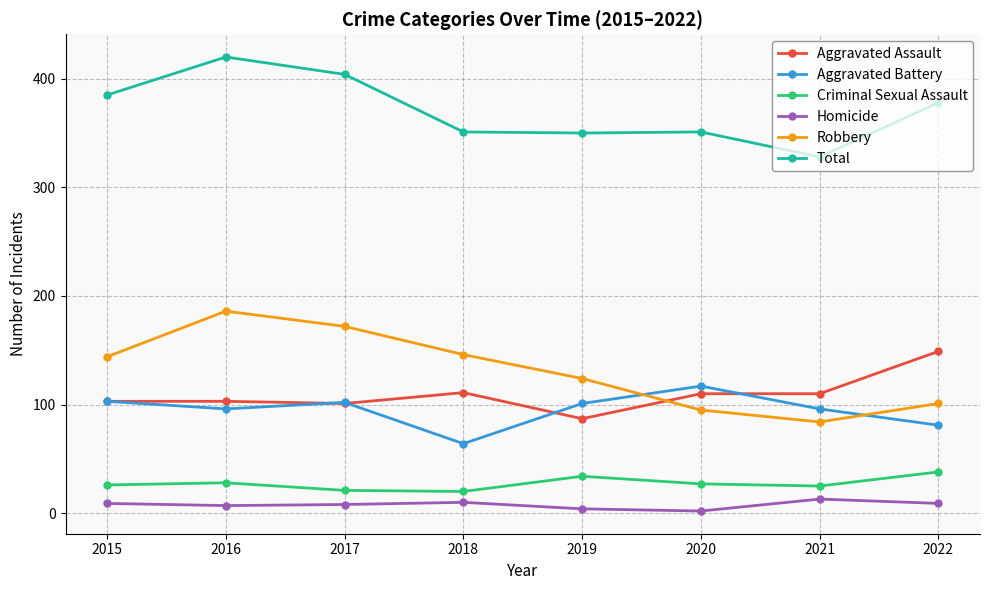

What is the total value across all series at 2016?

840